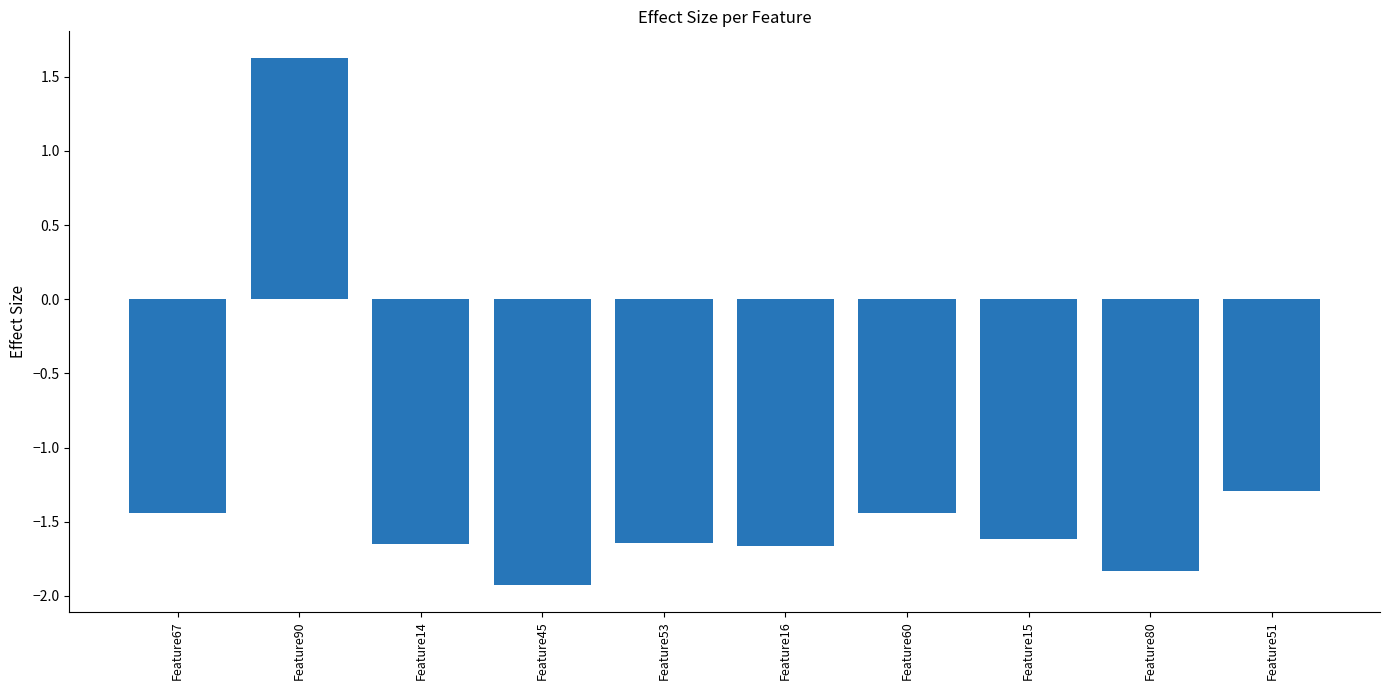

Is it true that the value at Feature80 is -1.8?

True